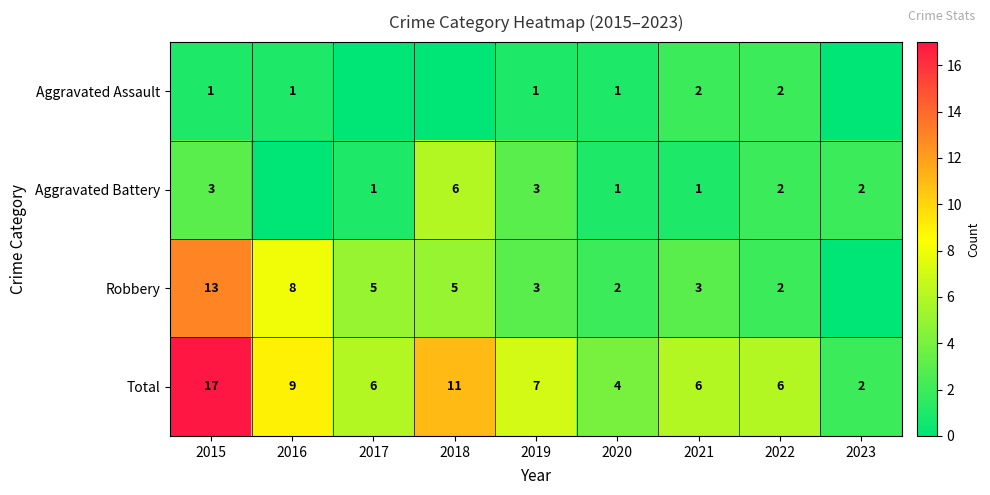

The value of Robbery at 2019 is 3. True or false?

True